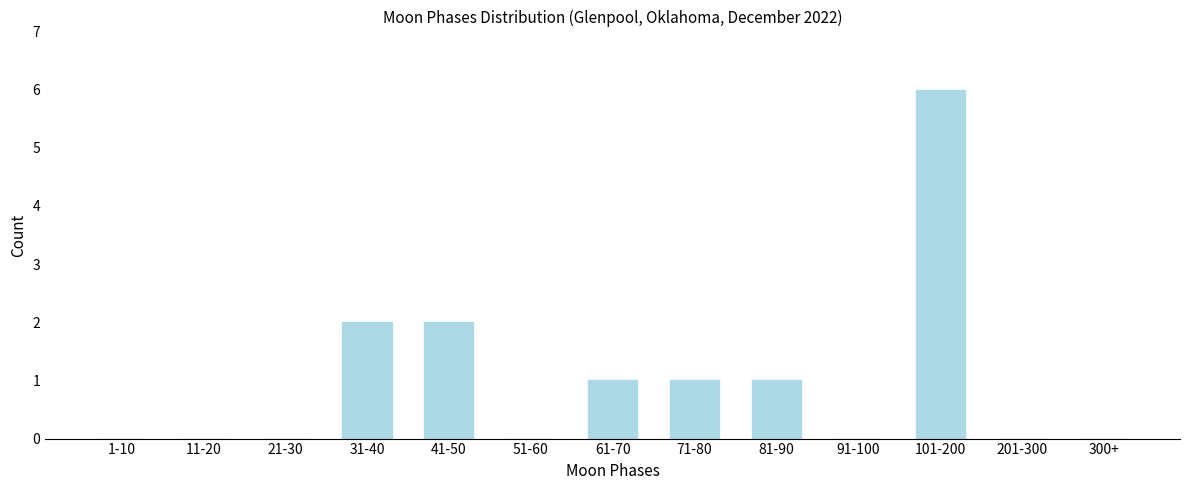

Reading left to right, what are all the values shown in this chart?

1-10=0	11-20=0	21-30=0	31-40=2	41-50=2	51-60=0	61-70=1	71-80=1	81-90=1	91-100=0	101-200=6	201-300=0	300+=0